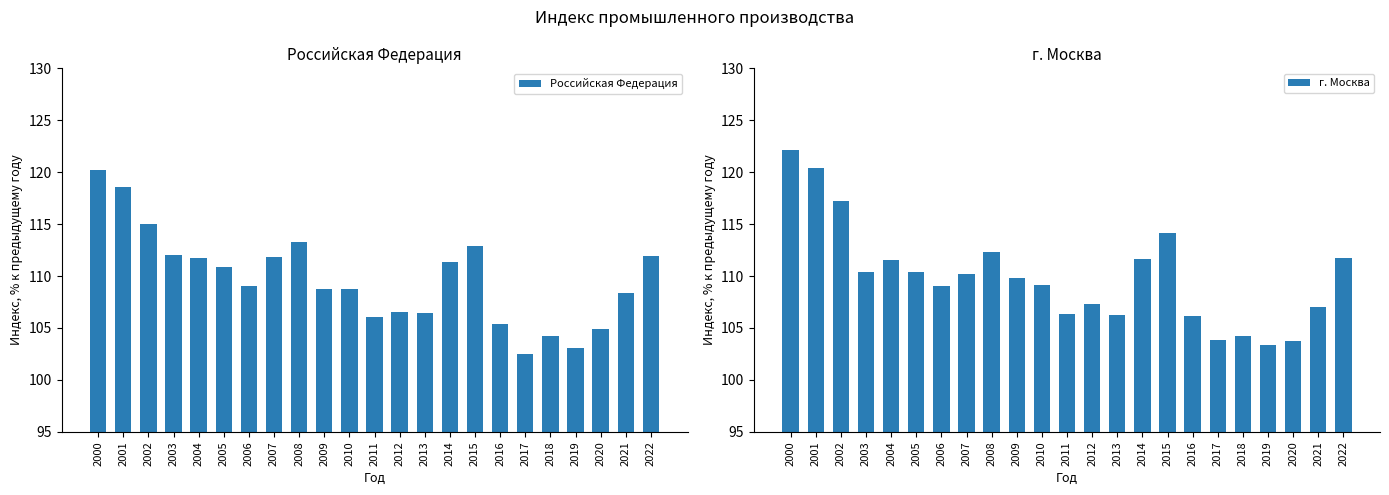

At which label does Российская Федерация reach its peak?

2000